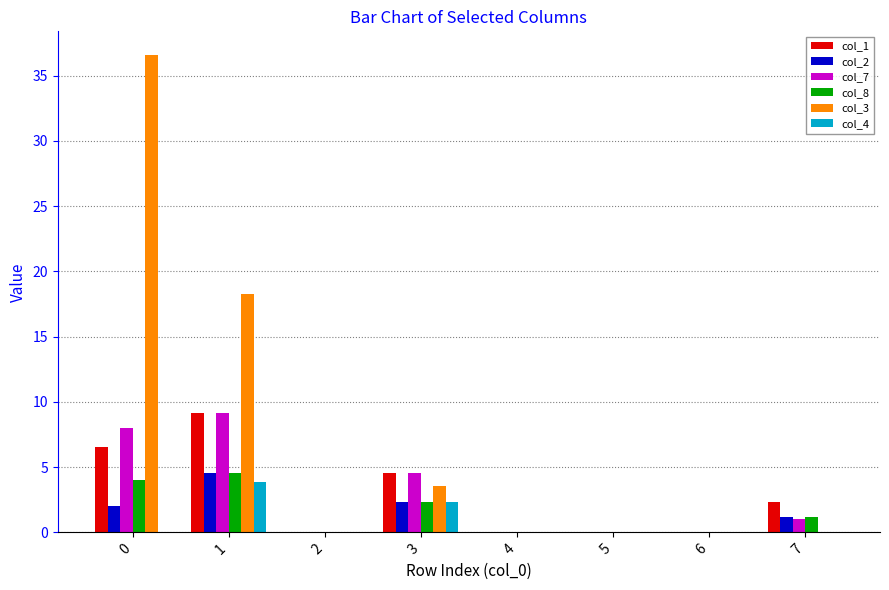

Is it true that col_2 equals 4.6 at 1?

True